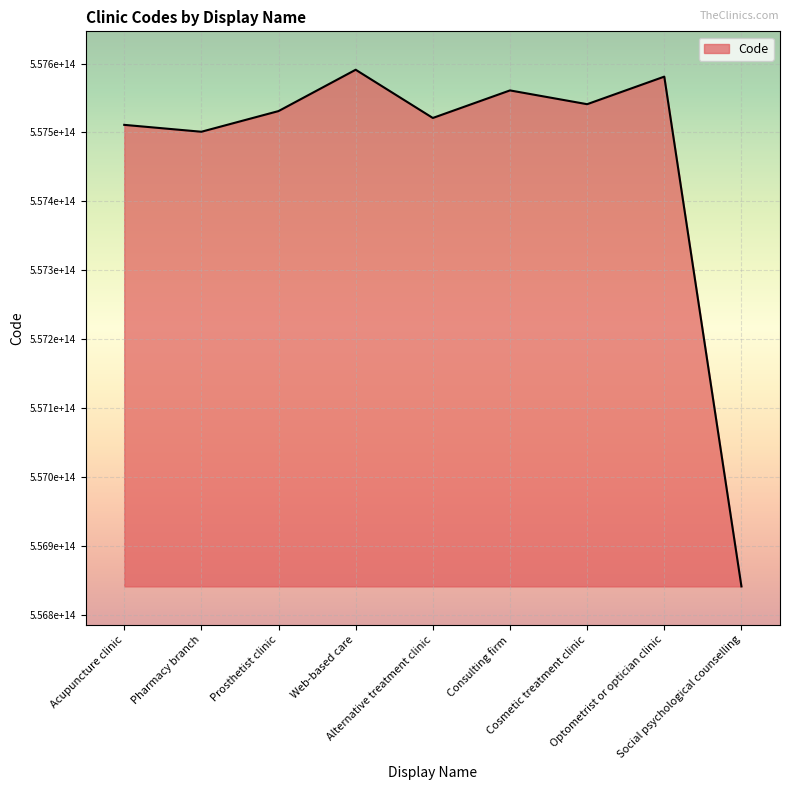

Does the chart have visible grid lines?

Yes